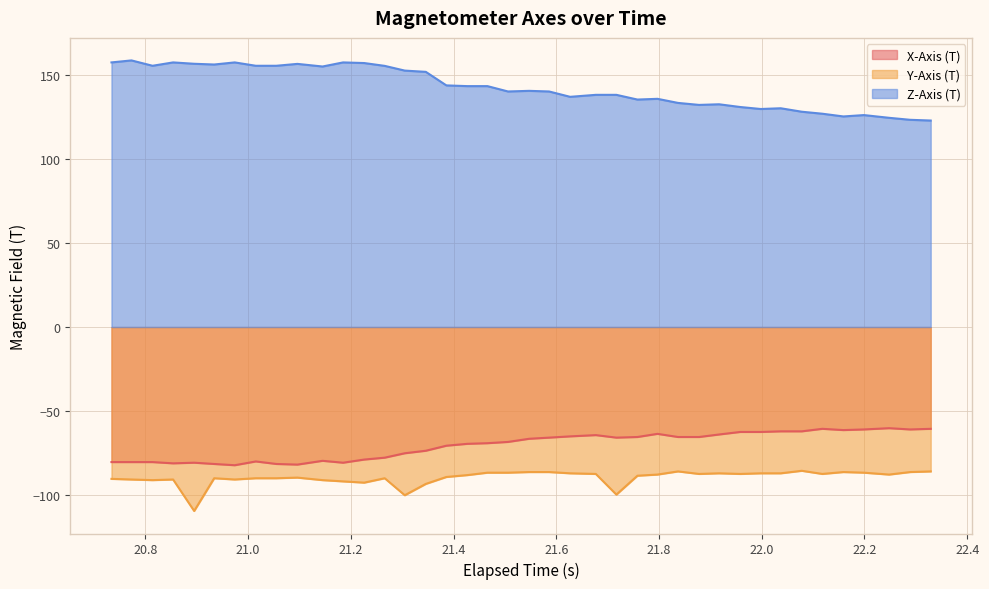

Which series has the largest total across all categories?

Z-Axis (T)